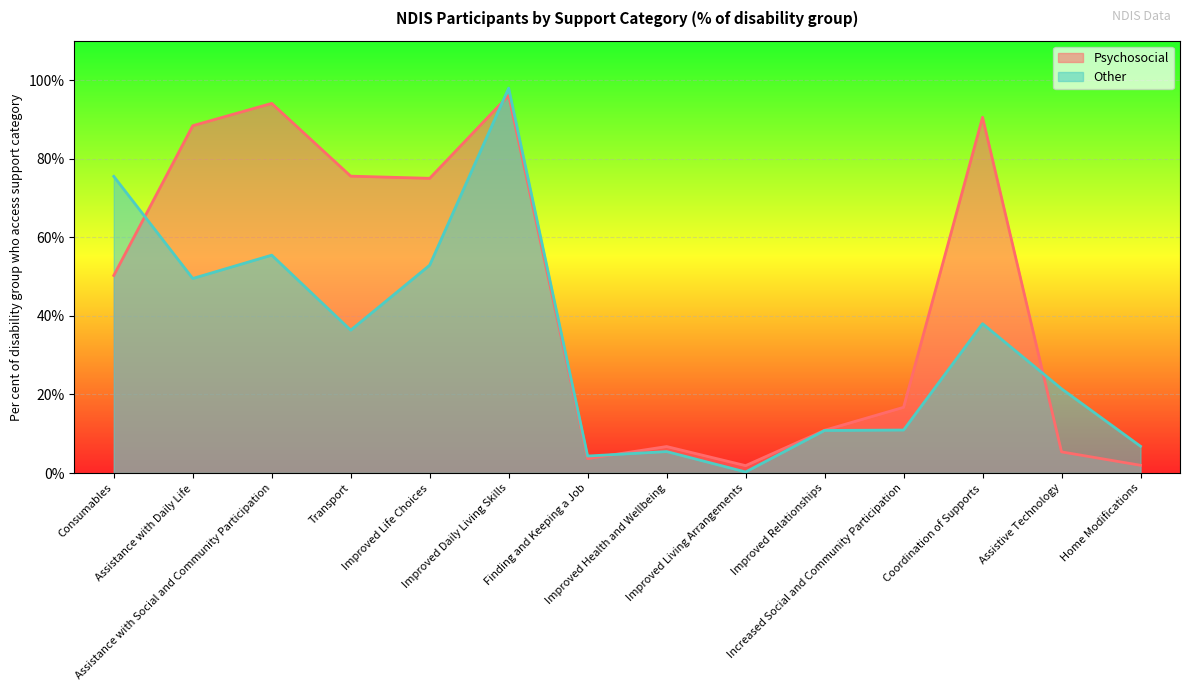

At how many categories does at least one series exceed 55?

7